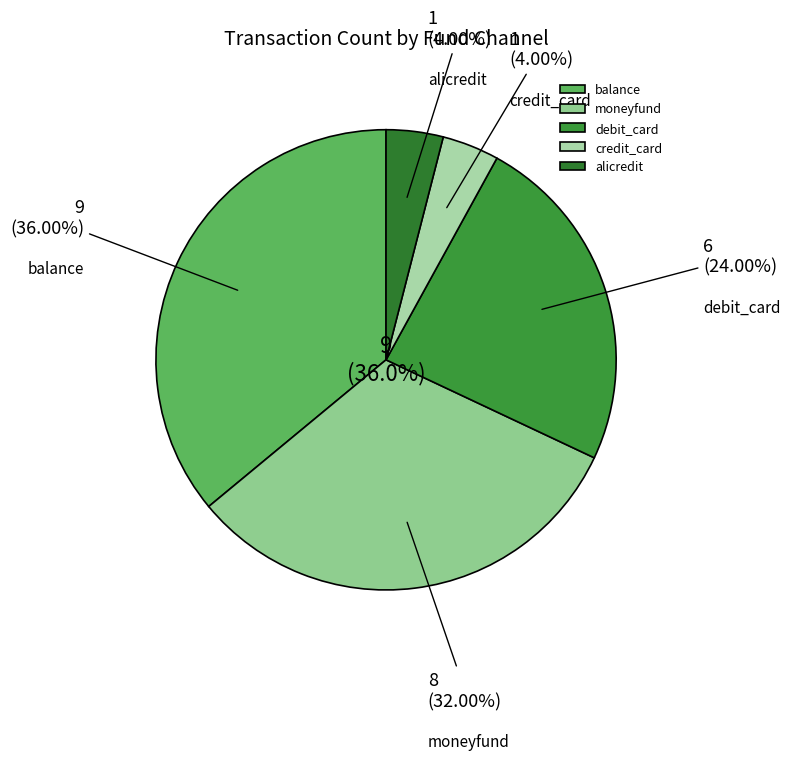

To the nearest percent, what is the difference between the credit_card and moneyfund slice percentages?

28%